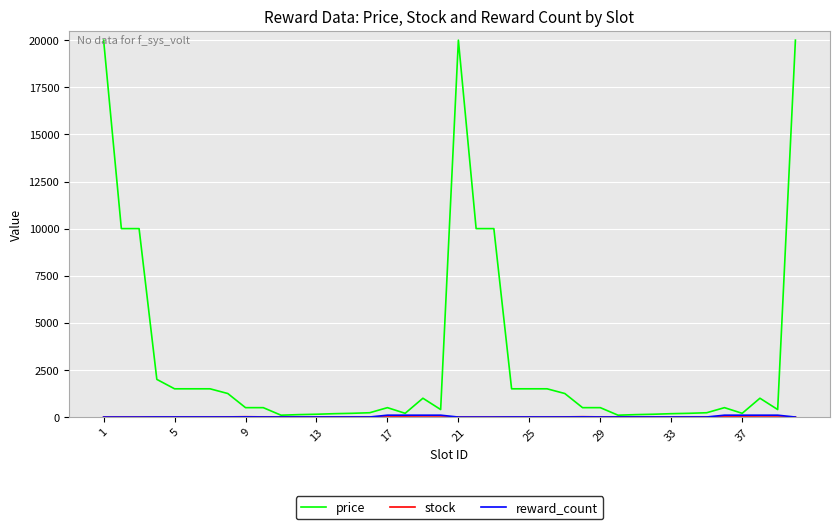

Which series has the widest spread of values?

price